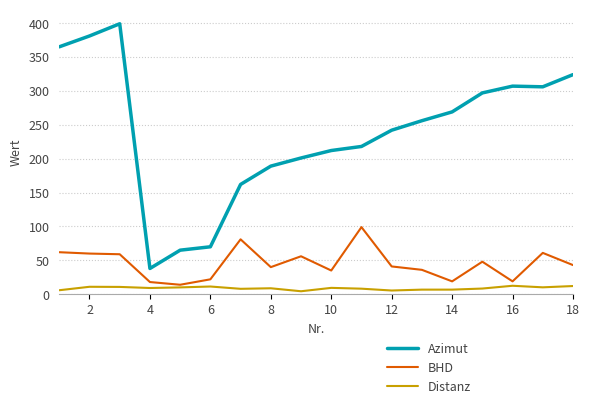

True or false: Azimut and BHD intersect in this chart.

False